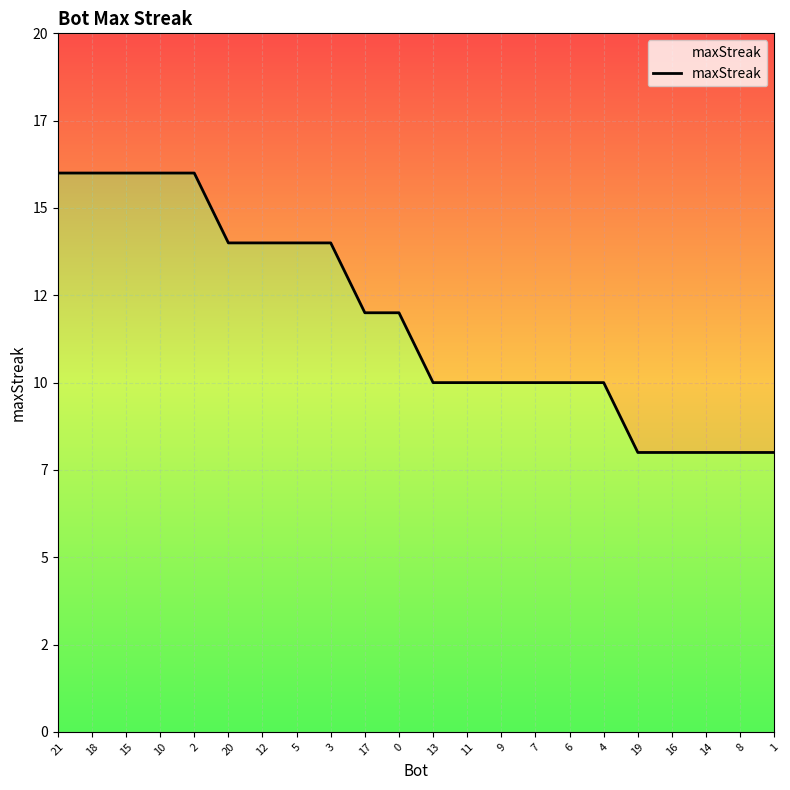

What is the label of the 14th point from the right?

3